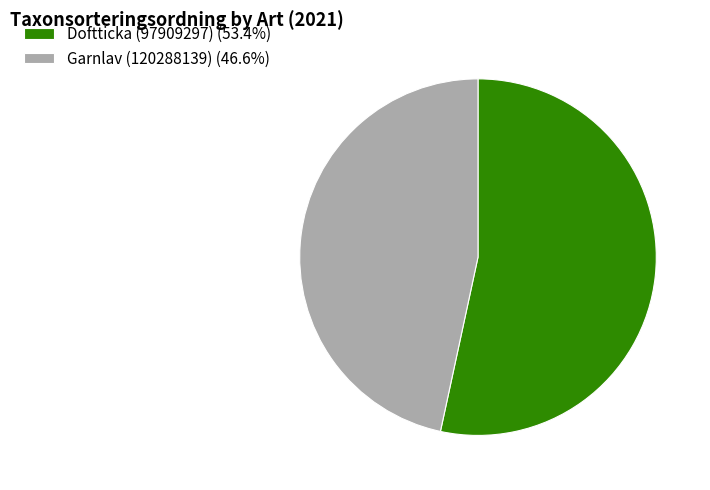

Does Doftticka (97909297) (53.4%) account for over 50% of the chart?

Yes